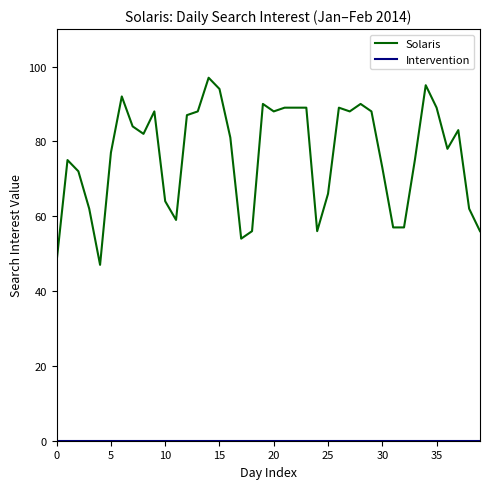

Which series has the widest spread of values?

Solaris